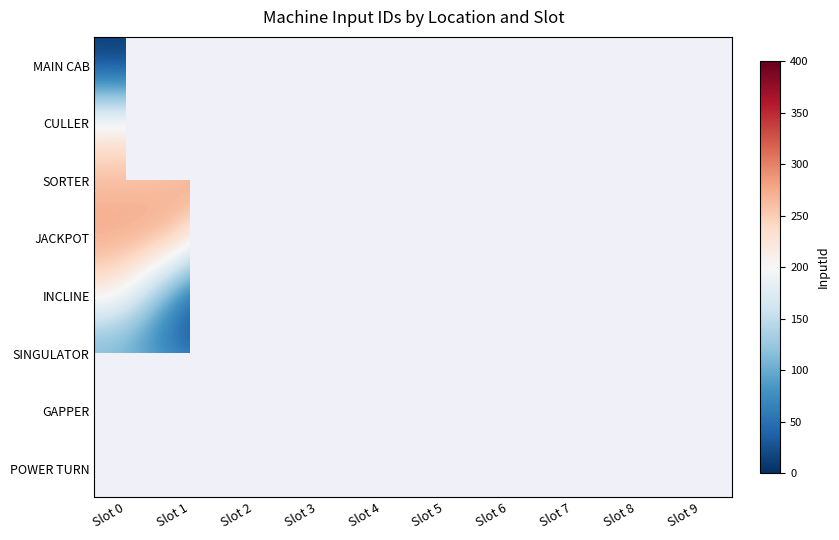

Is the value of POWER TURN at Slot 2 greater than the value of INCLINE at Slot 9?

No